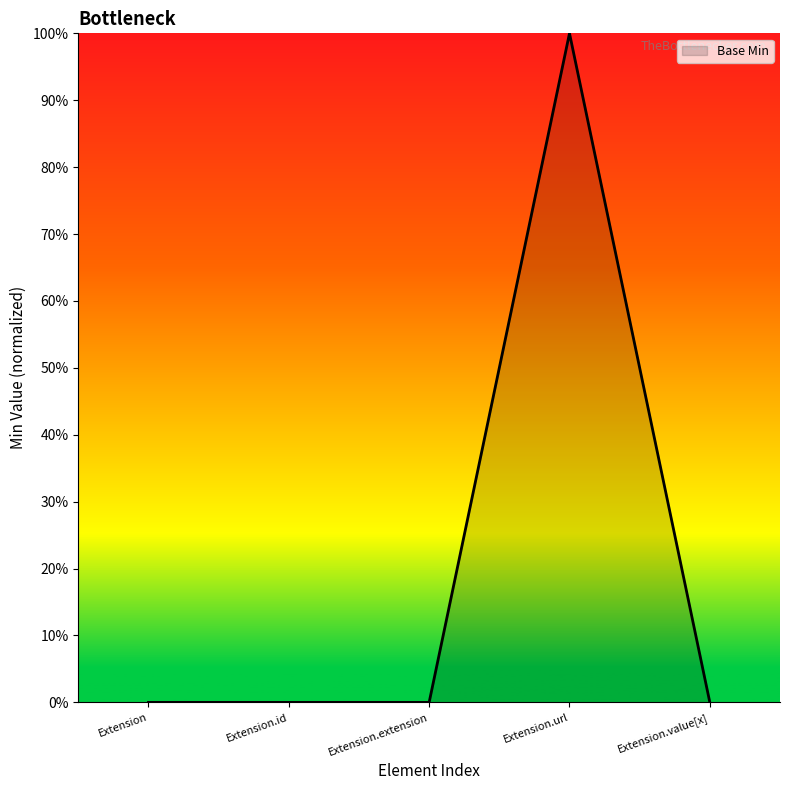

Reading left to right, extract all data points from this chart.

Extension=0	Extension.id=0	Extension.extension=0	Extension.url=1	Extension.value[x]=0